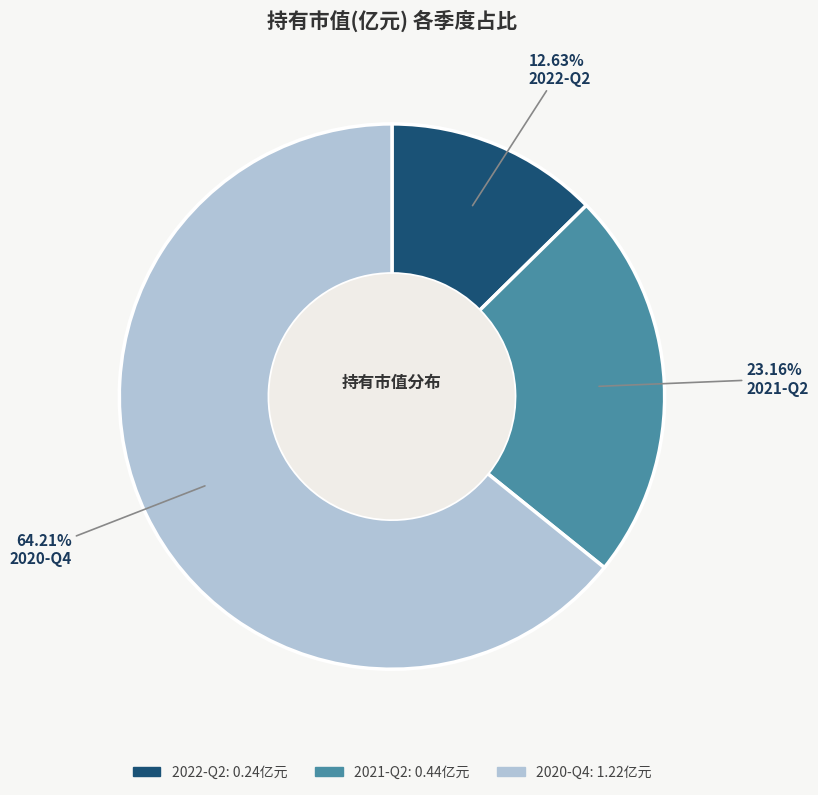

How many segments does this pie chart have?

3